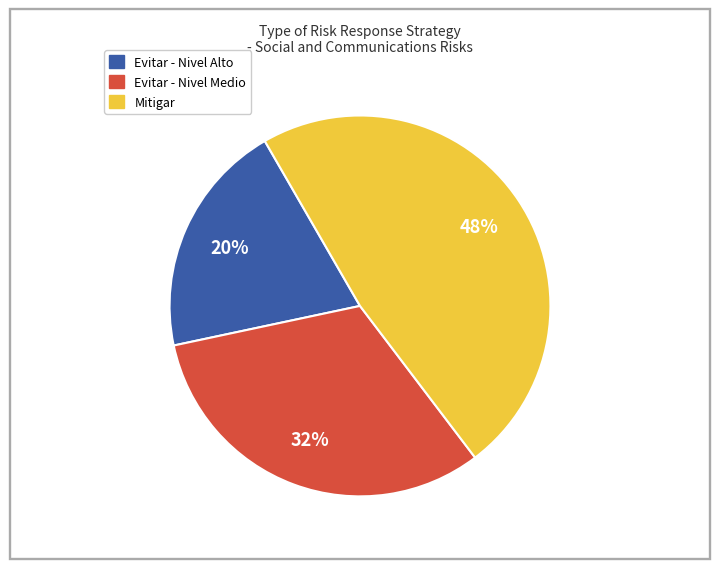

To the nearest percent, what is the average slice percentage?

33%